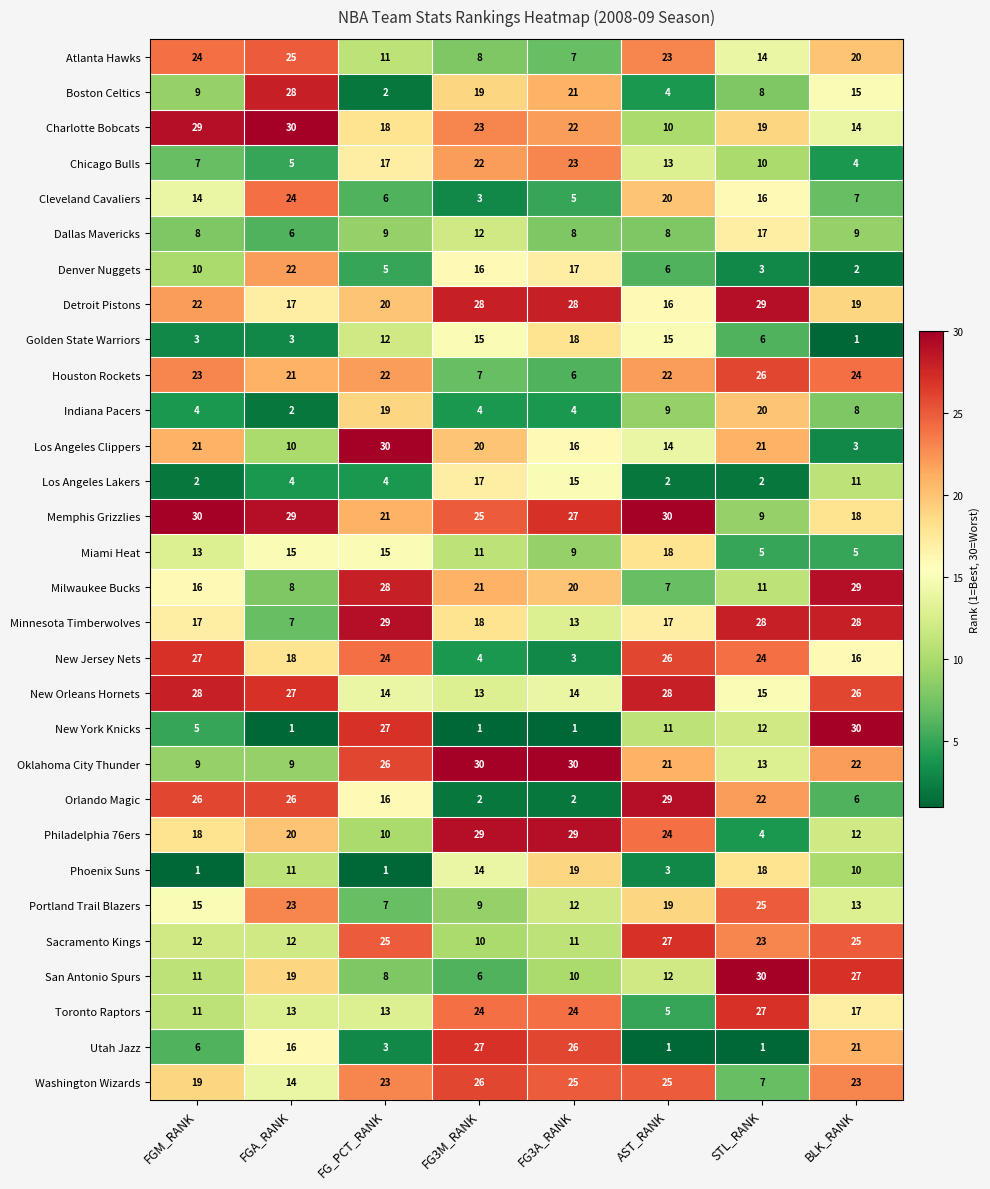

What is the sum of the Los Angeles Clippers values at AST_RANK and FG_PCT_RANK?

44